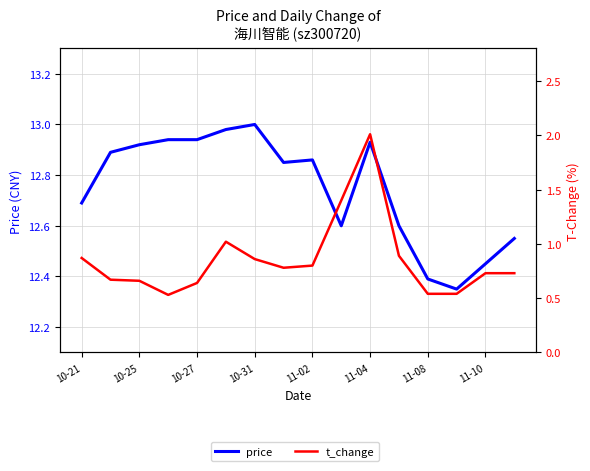

Between 11-04 and 13, which series saw the biggest shift?

price